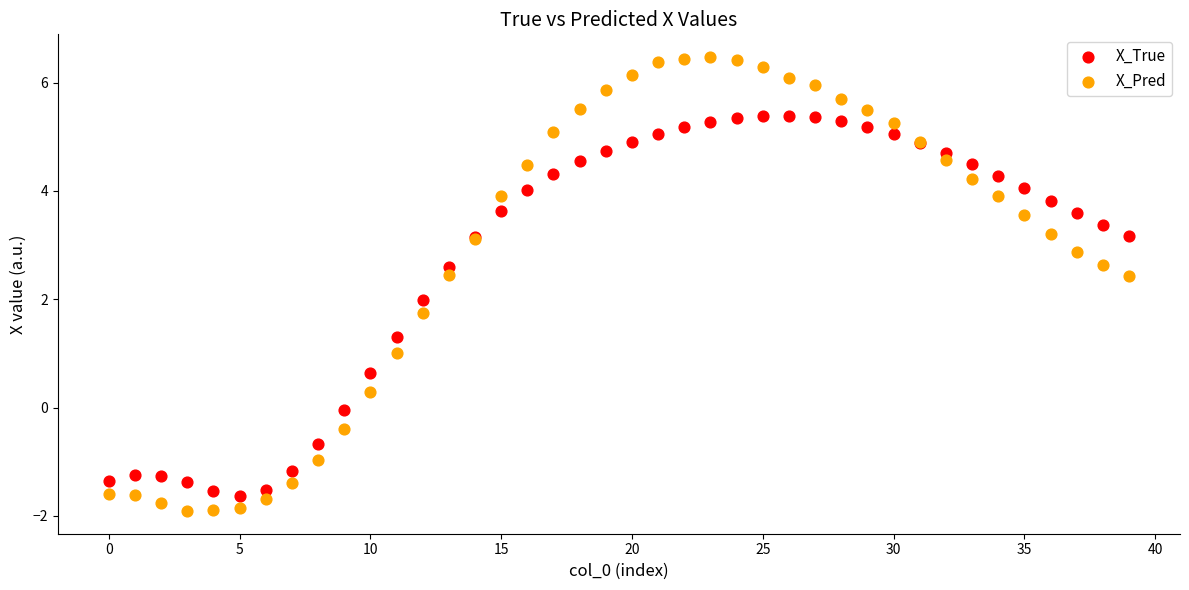

Which series has the widest spread of Y values?

X_Pred